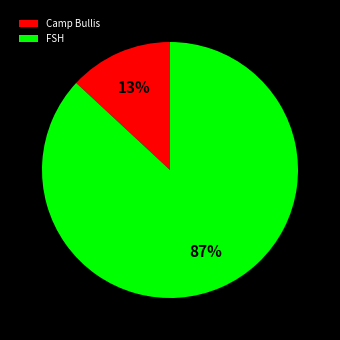

Rank the categories by value from lowest to highest.

Camp Bullis, FSH